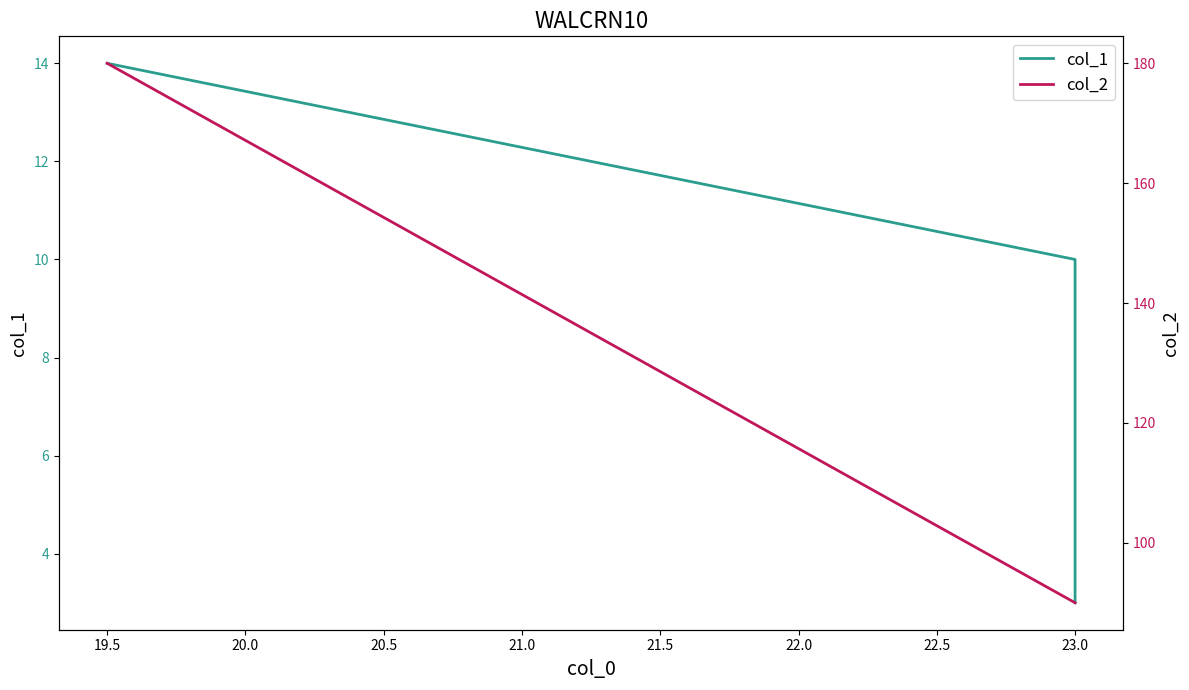

Which series has the largest range (max minus min)?

col_2